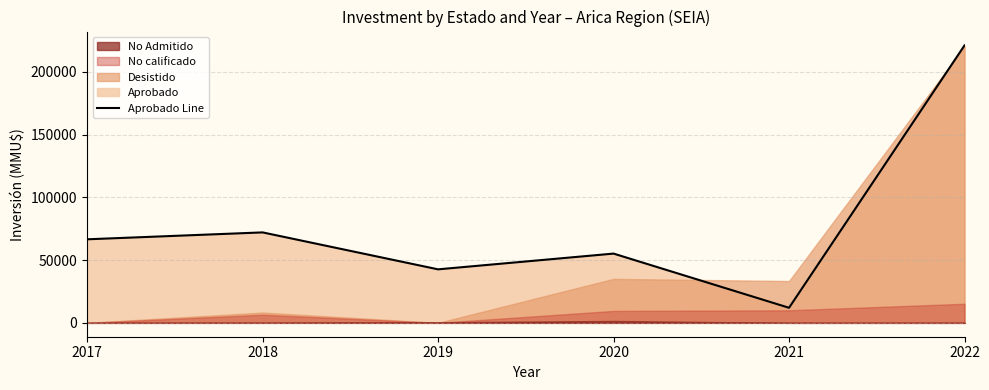

Which label corresponds to the smallest value in the chart?

2021